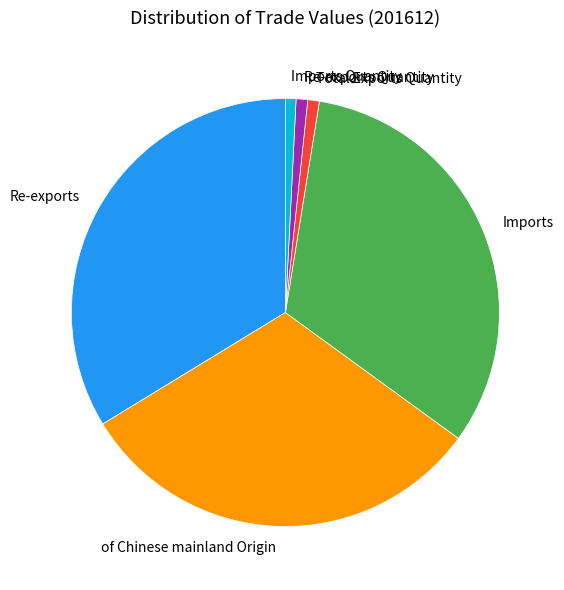

What is the largest slice in the pie chart?

Re-exports